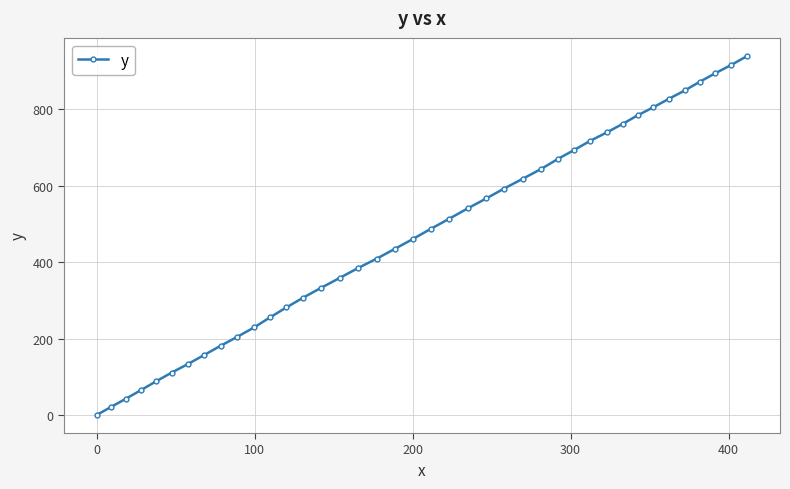

True or false: the data has more than 2 interior local peaks.

False